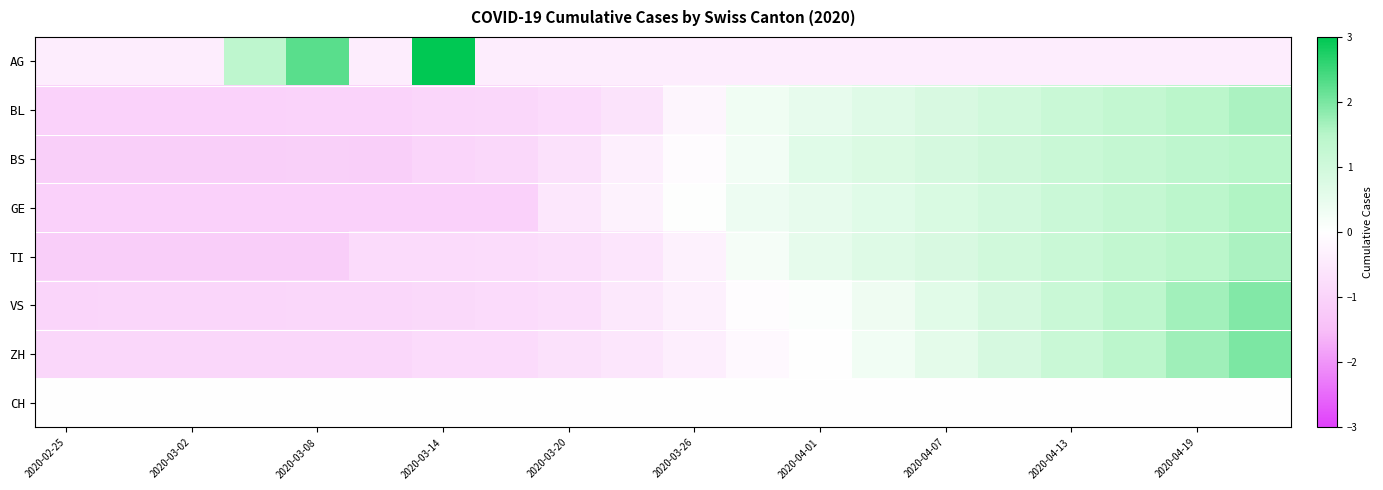

What is the minimum value shown in the chart?

-1.1